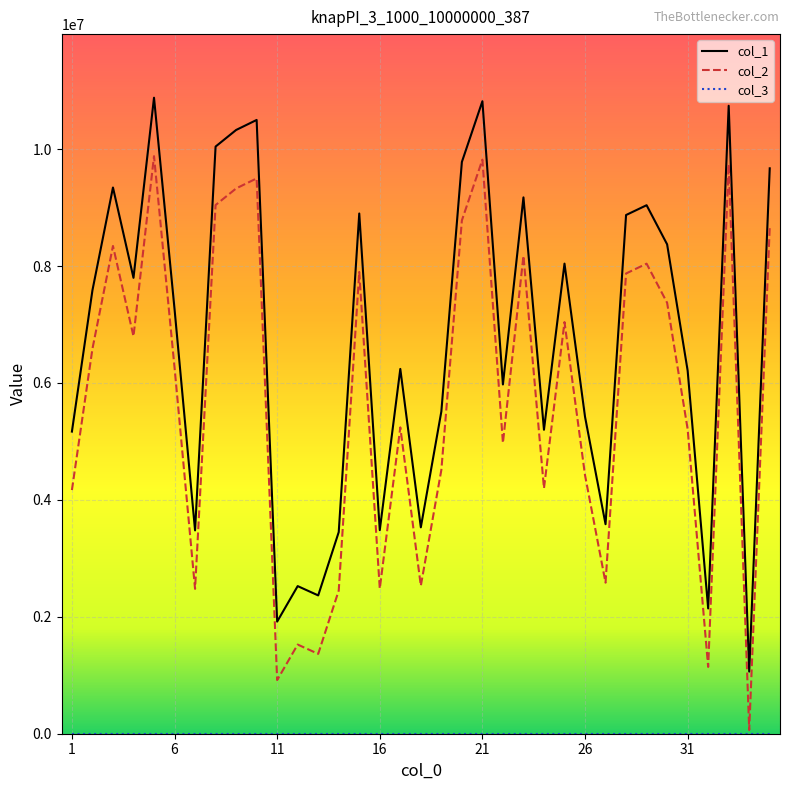

Which series has the largest total across all categories?

col_1